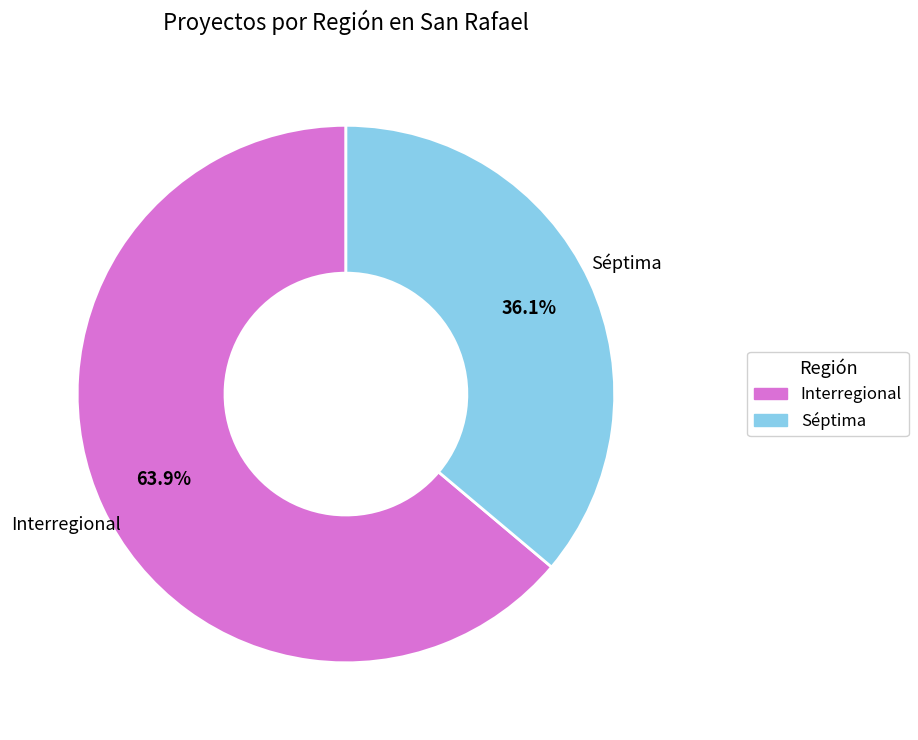

What is the largest slice in the pie chart?

Interregional